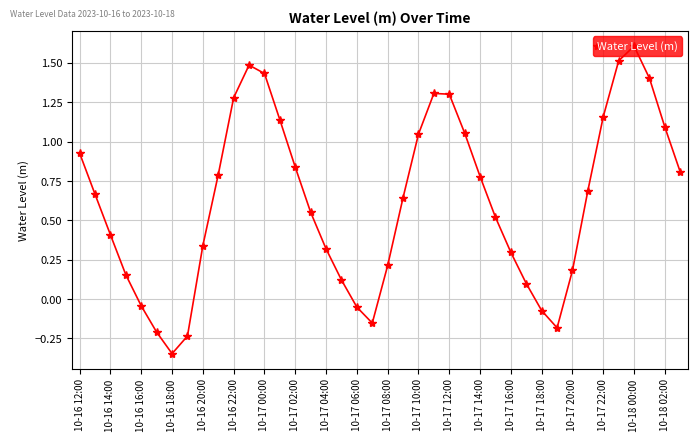

What is the sum of all values?

24.9